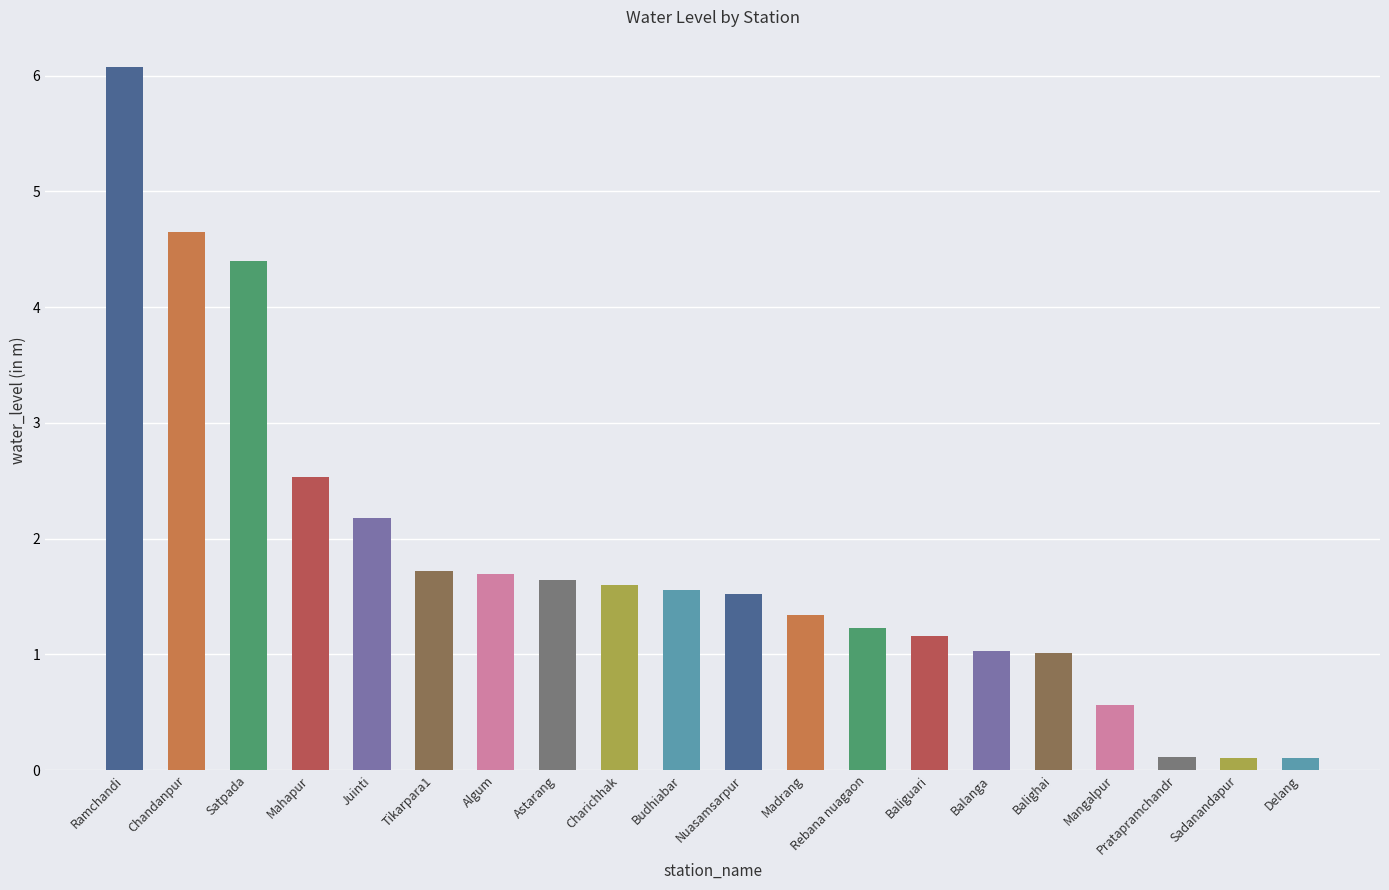

How many bars are there in total?

20